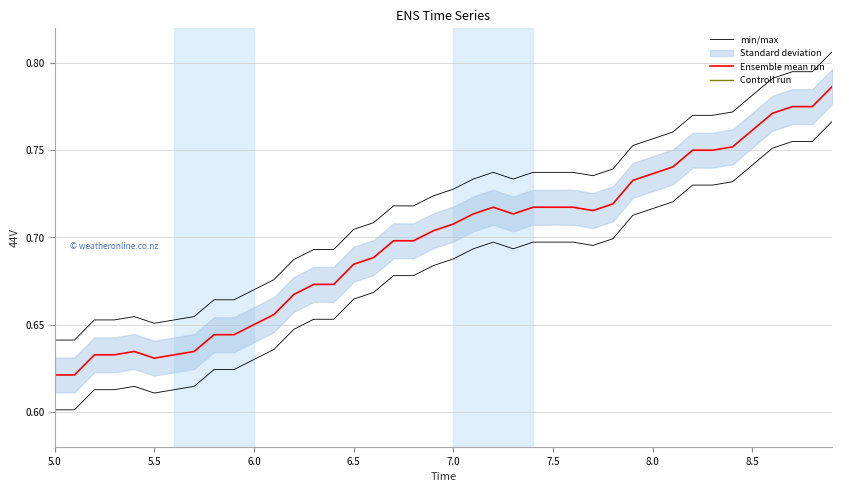

True or false: Controll run has more than 2 points higher than both neighbors.

False